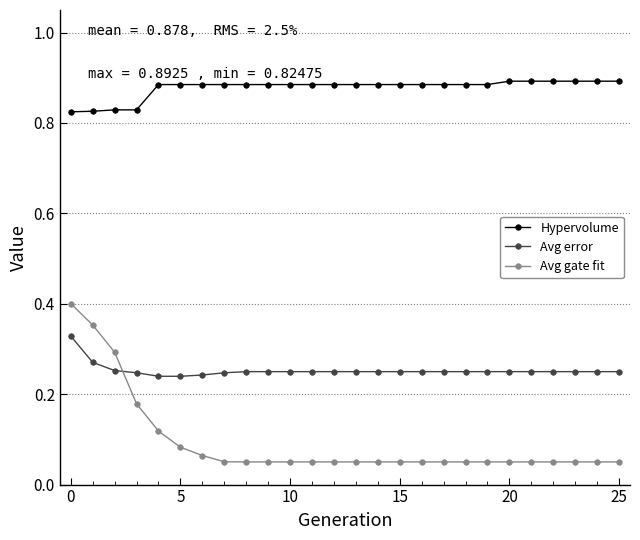

What is the sum of all Hypervolume values?

22.8